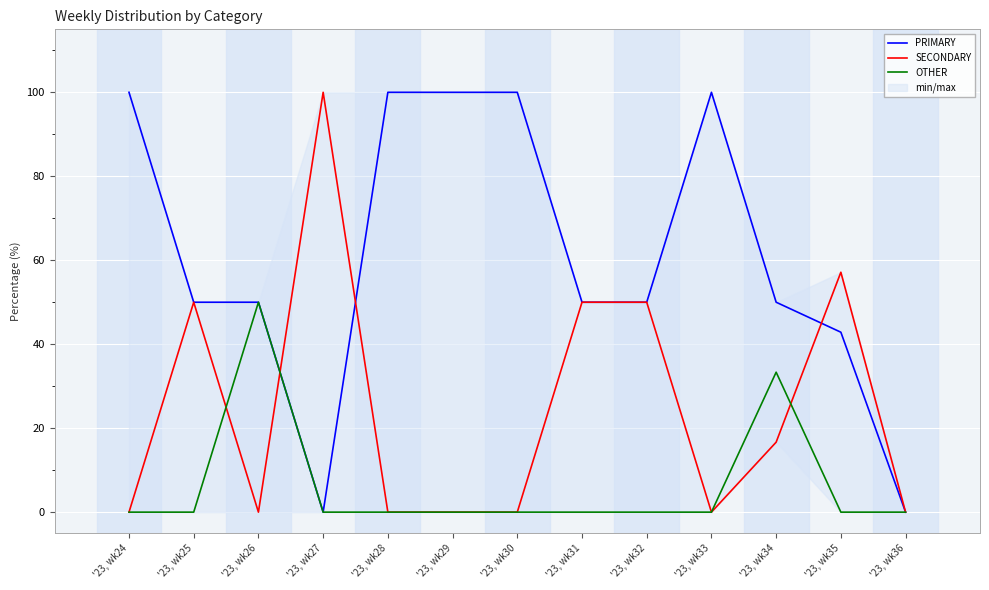

Is this an area chart (filled region under the line)?

No